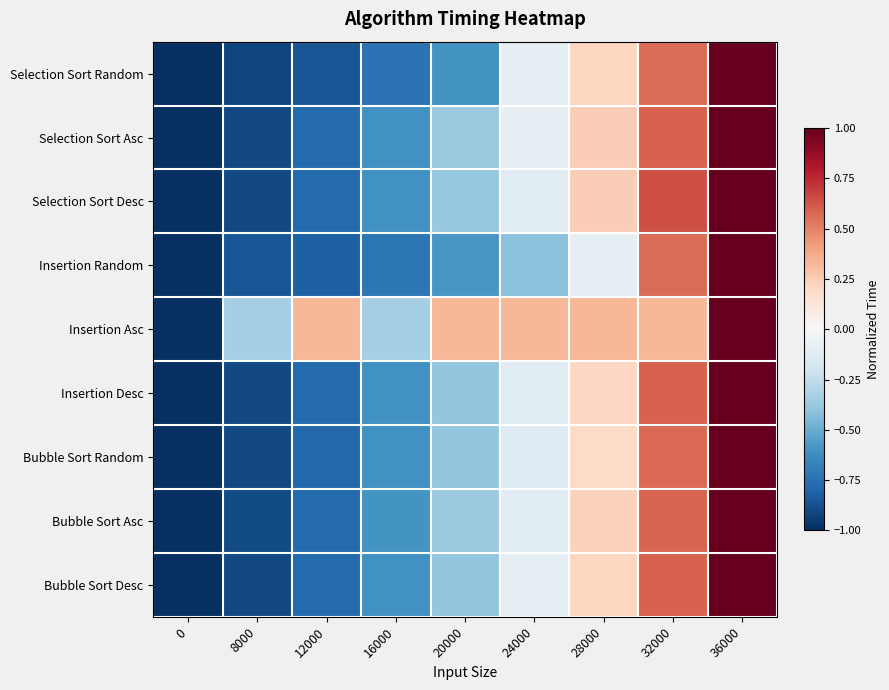

At which category is the sum across all series the highest?

36000